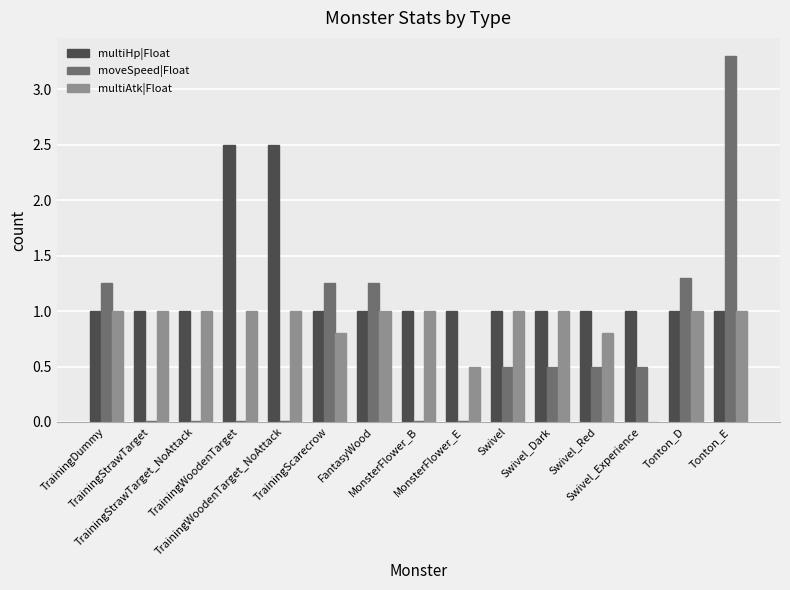

What is the sum of all multiHp|Float values?

18.0